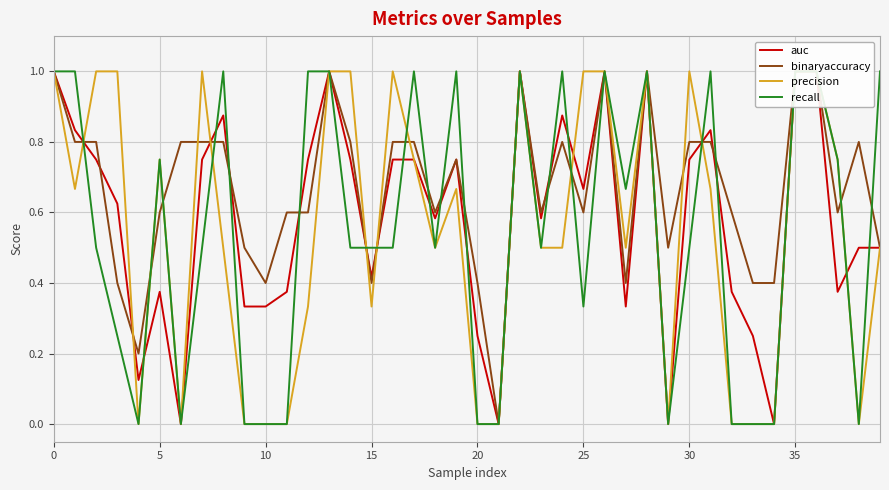

Rank the series at 19 from lowest to highest value.

precision, auc, binaryaccuracy, recall